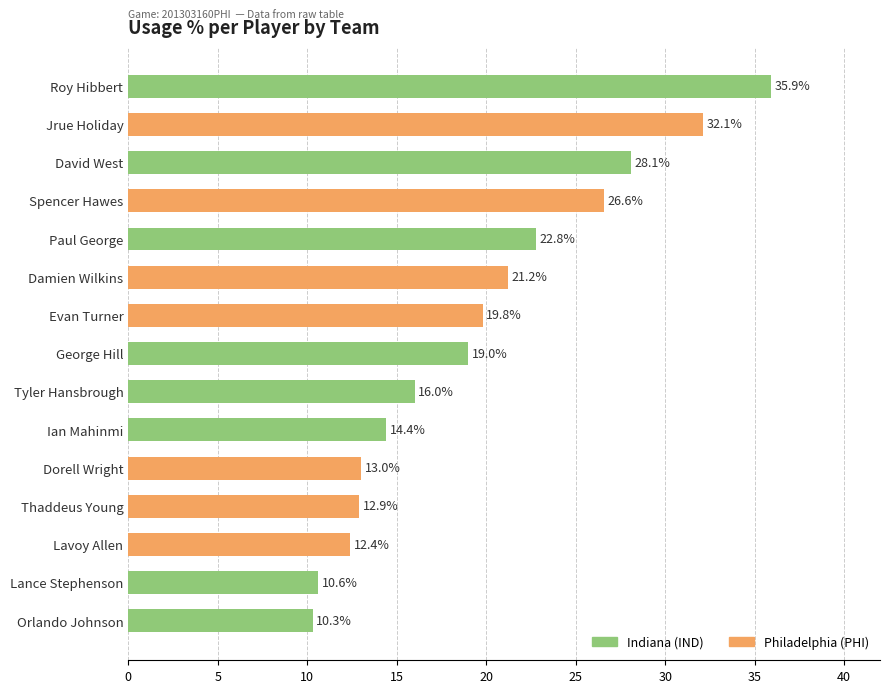

Reading top to bottom, what are all the values shown in this chart?

35.9	32.1	28.1	26.6	22.8	21.2	19.8	19.0	16.0	14.4	13.0	12.9	12.4	10.6	10.3